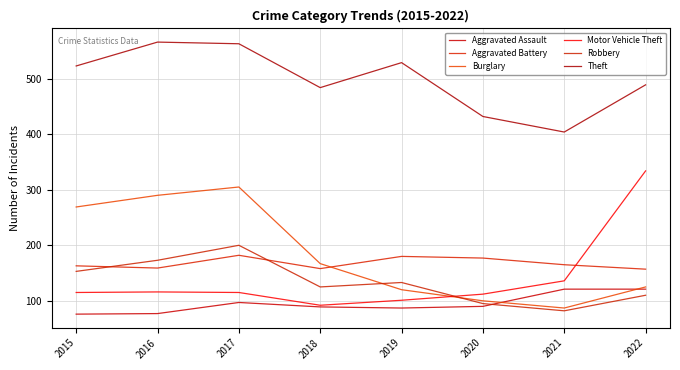

What is the minimum value for Burglary?

87